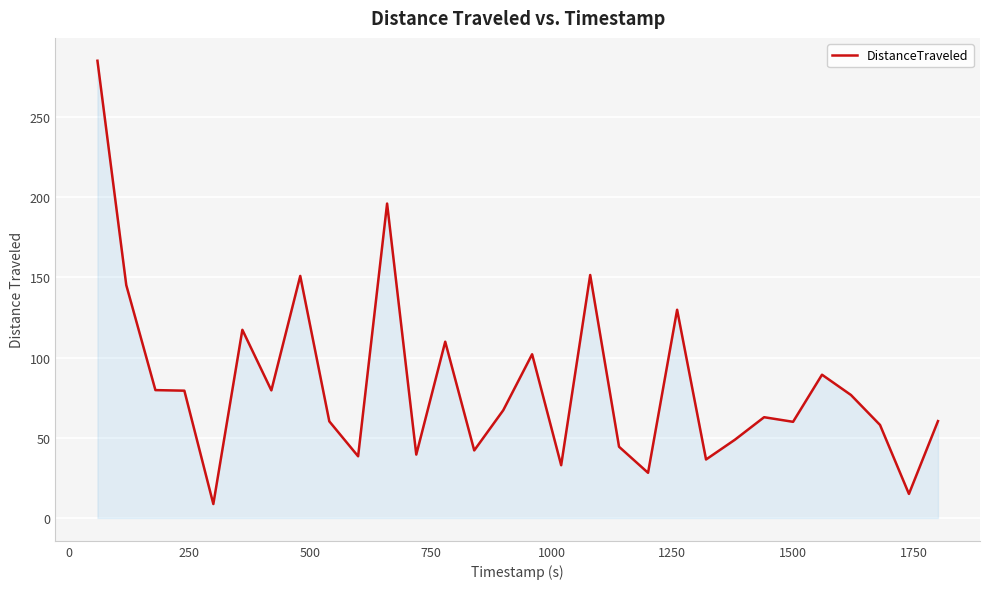

What is the maximum value shown in the chart?

285.1